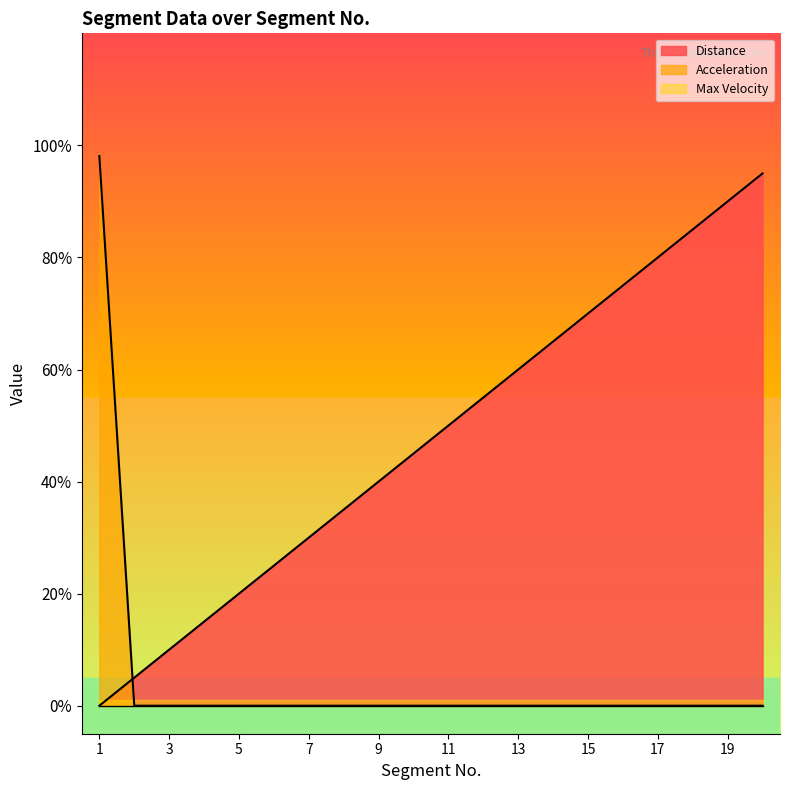

True or false: Acceleration has more than 1 points higher than both neighbors.

False